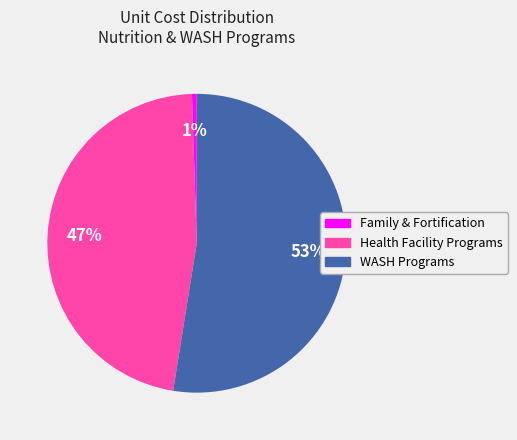

How many segments does this pie chart have?

3